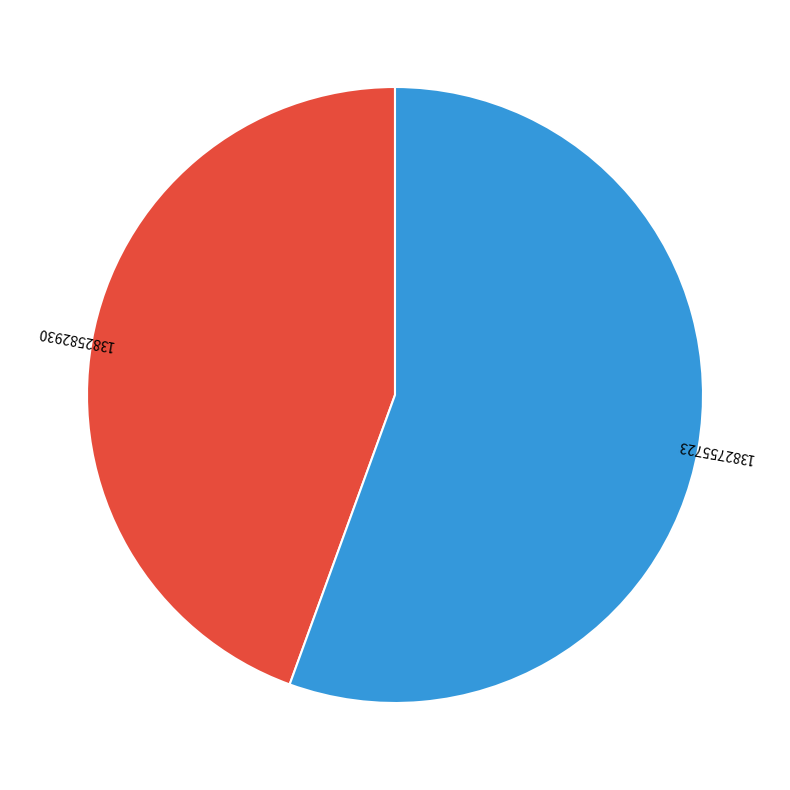

Which slice is the smallest?

1382582930